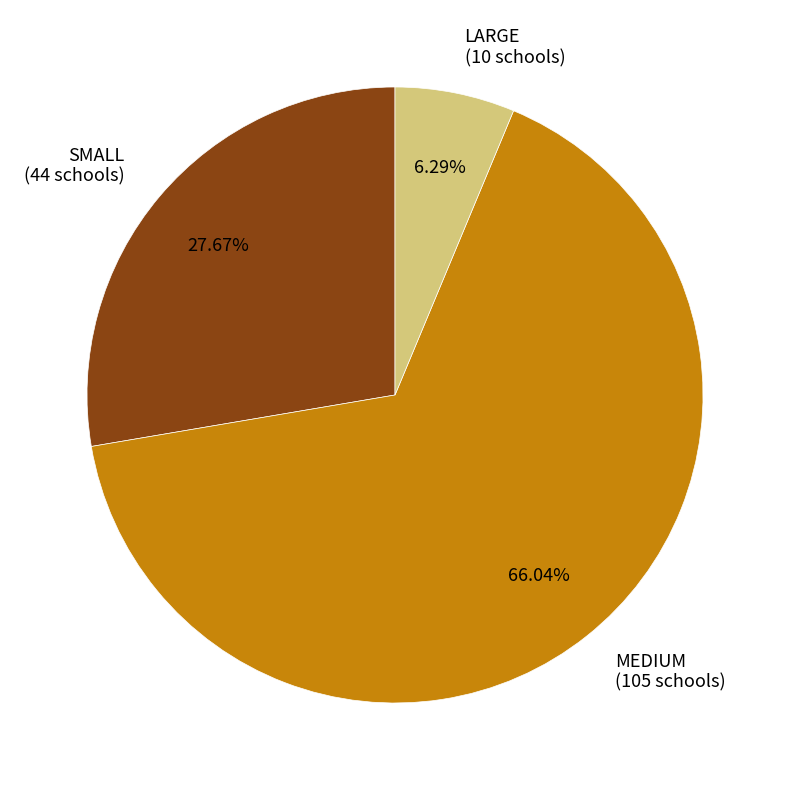

Count the number of slices in the pie.

3